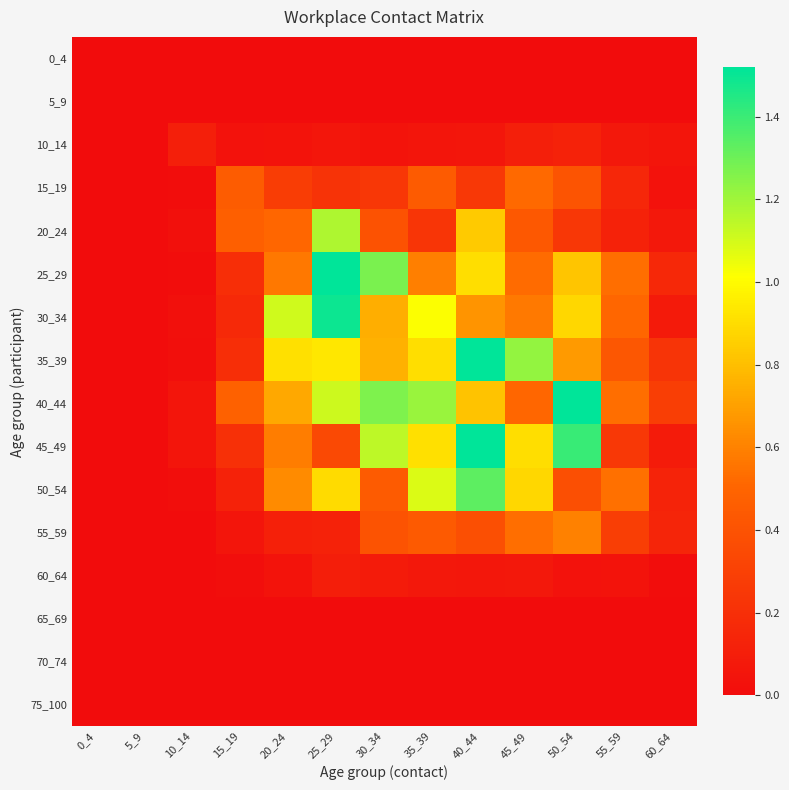

At which category is the sum across all series the highest?

40_44